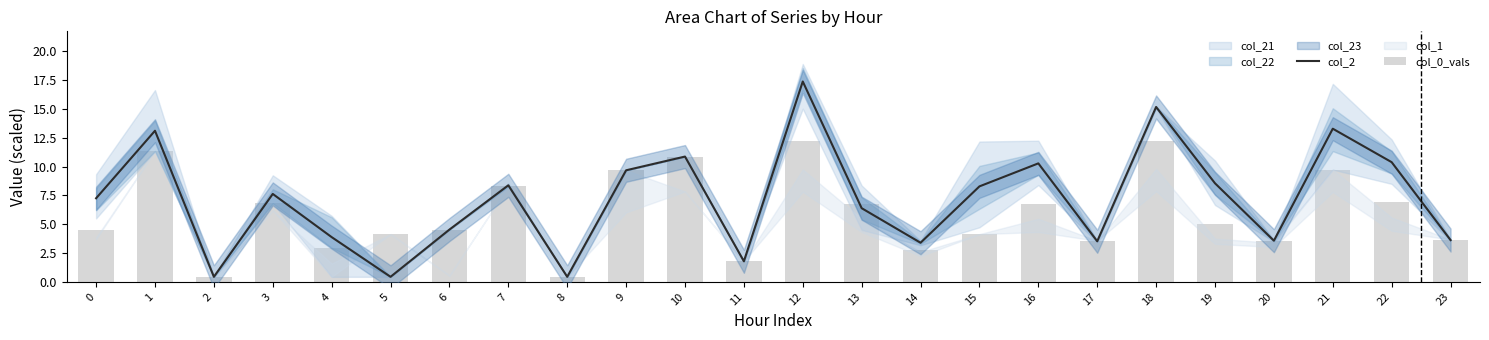

At which label is col_2 closest to 8?

15